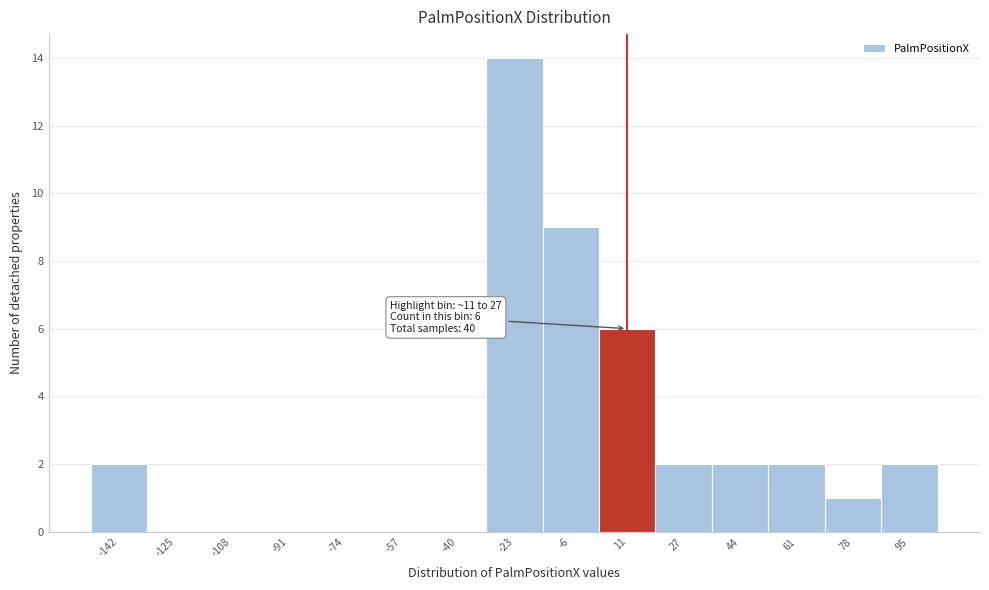

Reading left to right, transcribe all the data shown in this chart.

-142=2	-125=0	-108=0	-91=0	-74=0	-57=0	-40=0	-23=14	-6=9	11=6	27=2	44=2	61=2	78=1	95=2